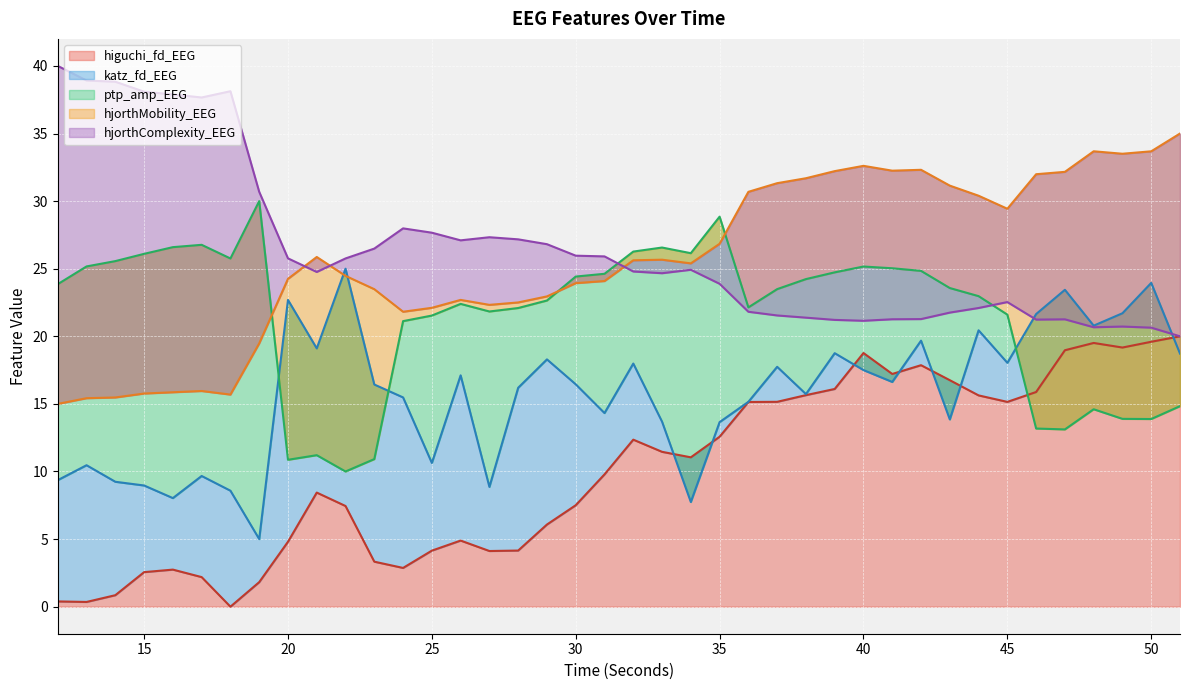

Which series has the widest spread of values?

higuchi_fd_EEG